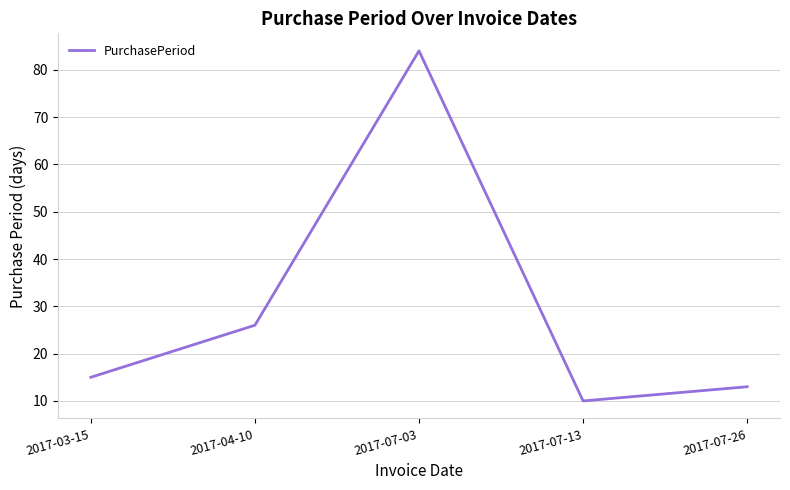

How many interior local valleys (lower than both neighbors) does the data have?

1